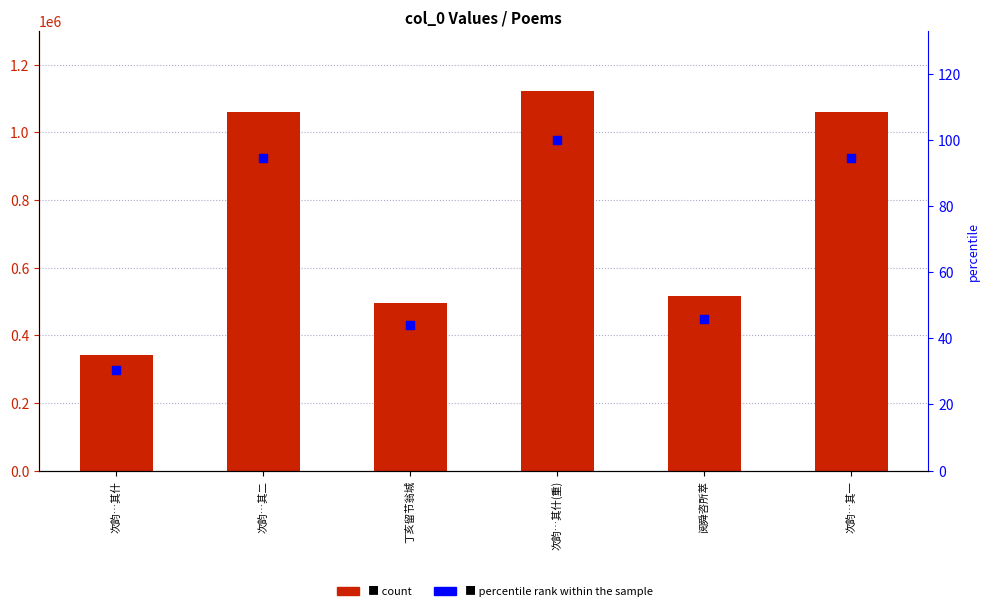

Which series contains the highest Y value?

count